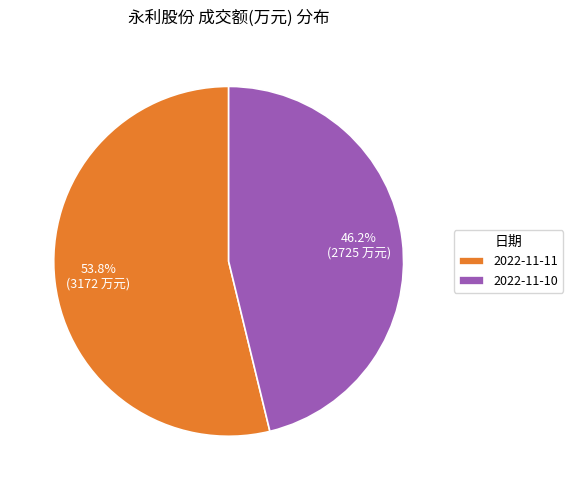

To the nearest percent, what is the average slice percentage?

50%